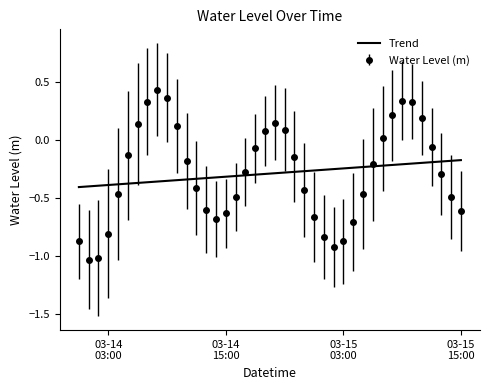

List the series in order of their peak value, lowest first.

Trend, Water Level (m)